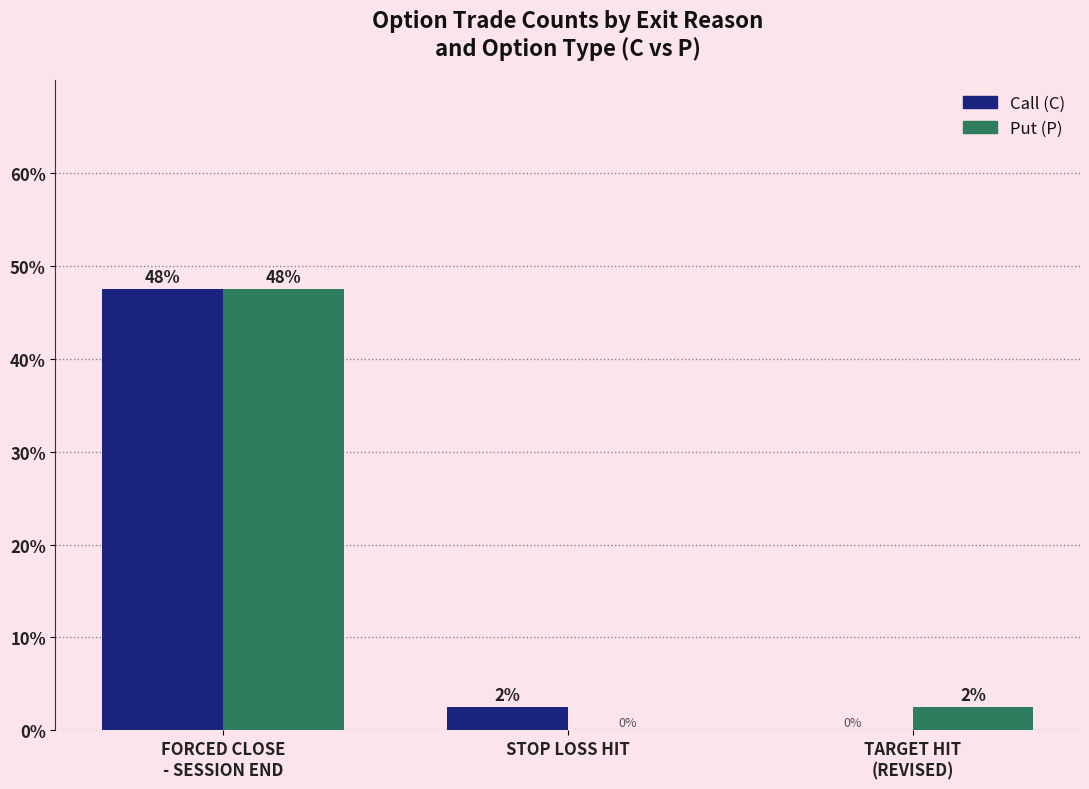

What is the label of the 3rd bar from the right?

FORCED CLOSE
- SESSION END